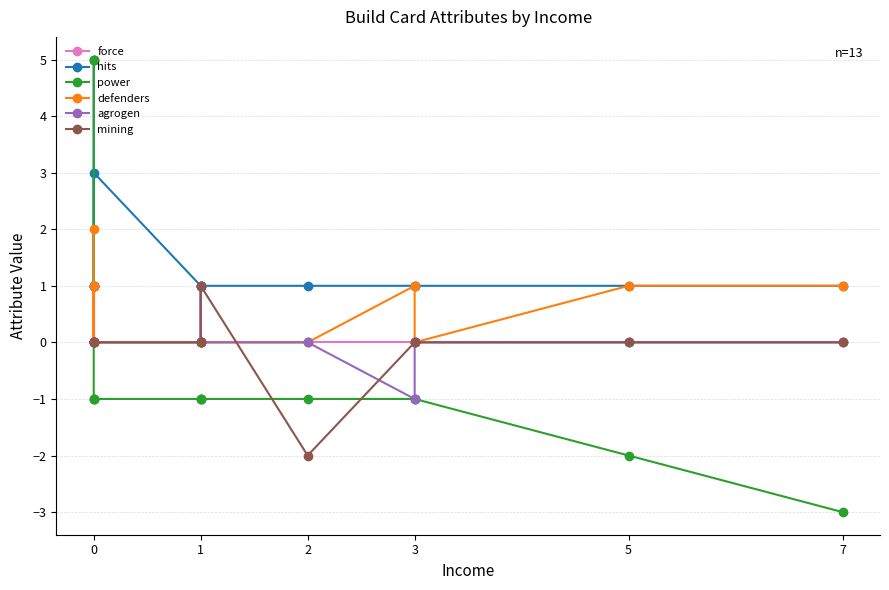

Which has a higher value, 11 or 9?

11